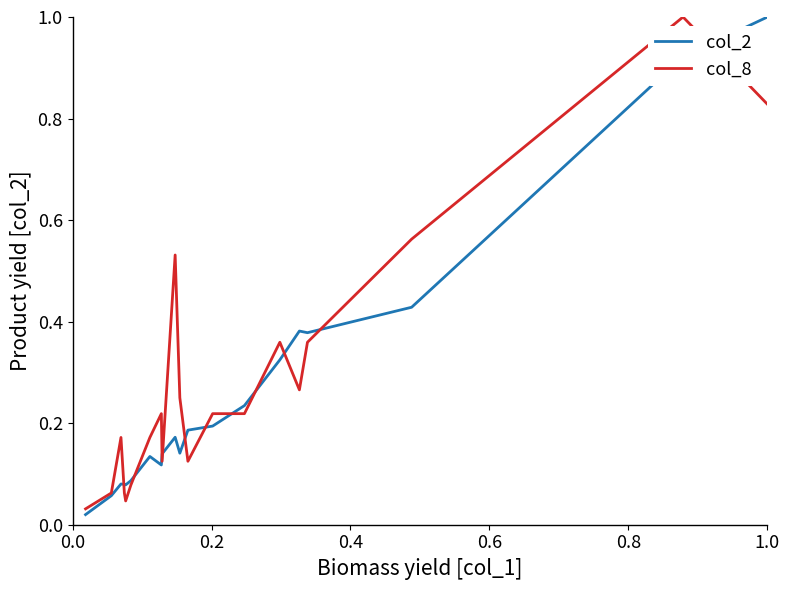

What is the maximum value shown in the chart?

1.0